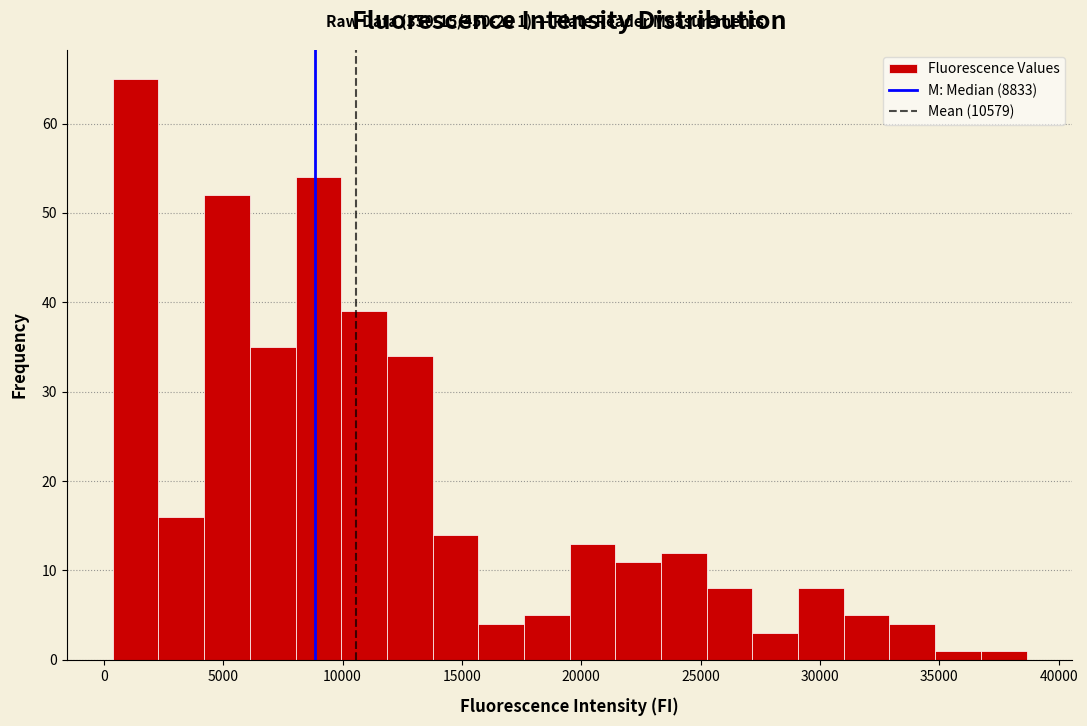

Read against the x-axis, roughly where is the centre of the tallest bar?

1500